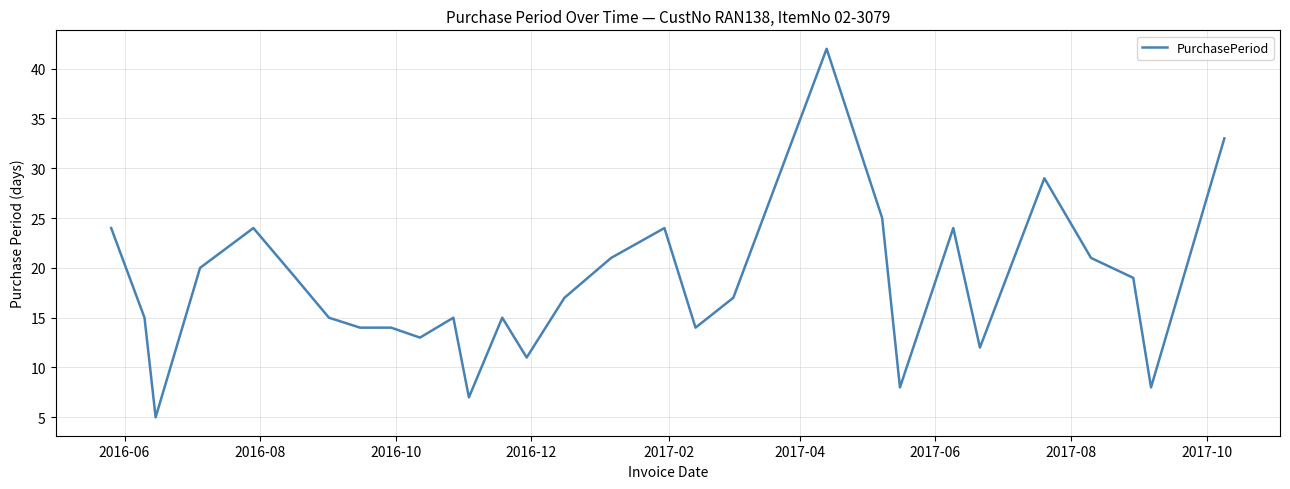

What is the smallest value displayed?

5